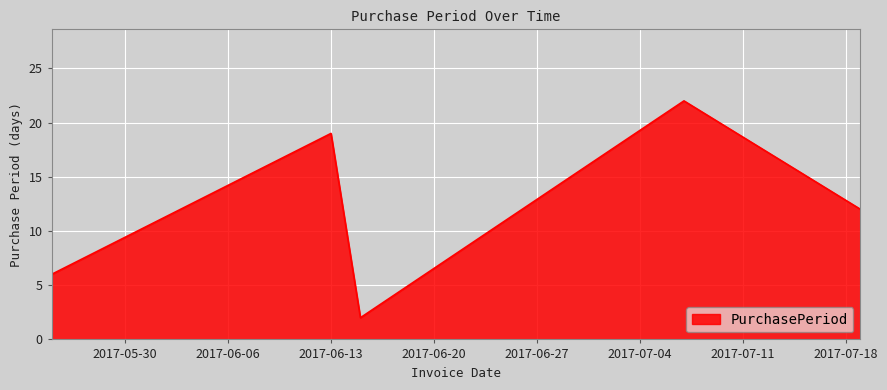

Reading left to right, transcribe all the data shown in this chart.

6	19	2	22	12